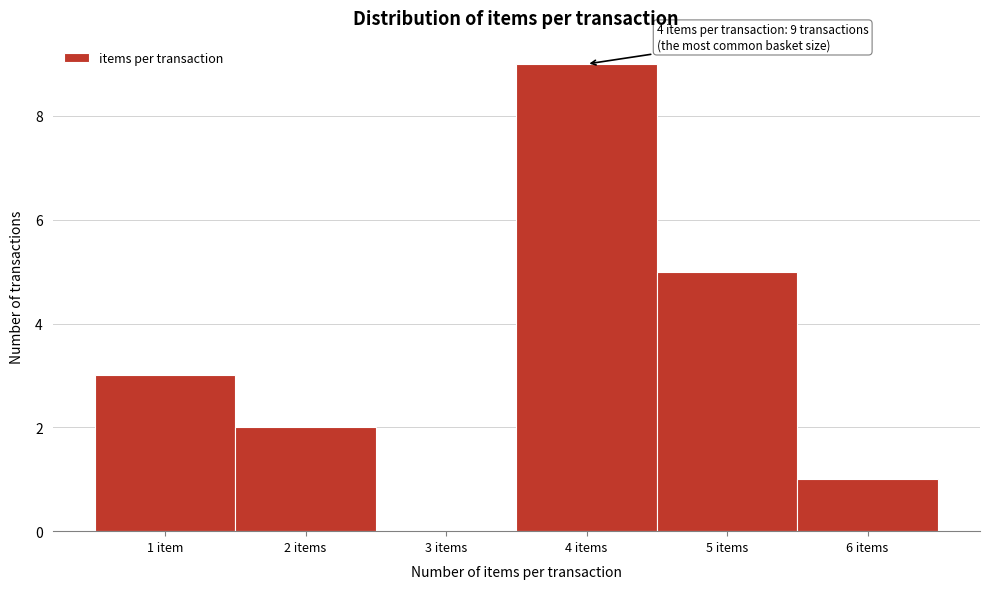

Reading right to left, extract all data points from this chart.

6 items=1	5 items=5	4 items=9	3 items=0	2 items=2	1 item=3